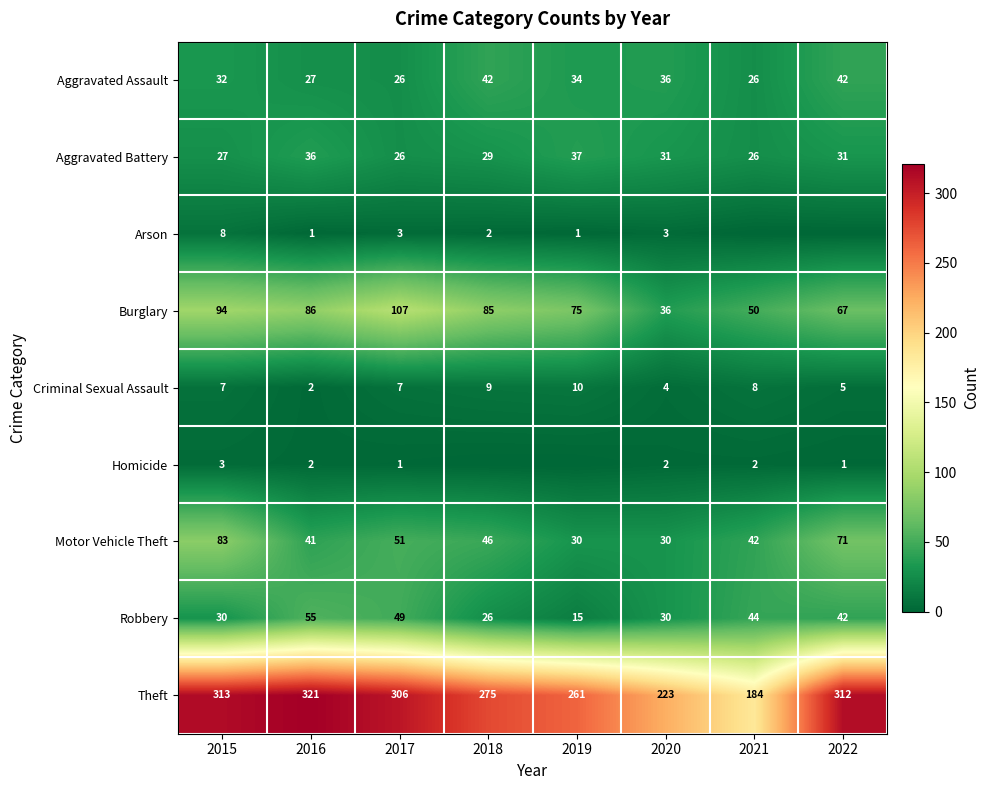

Is it true that Motor Vehicle Theft equals 83 at 2015?

True